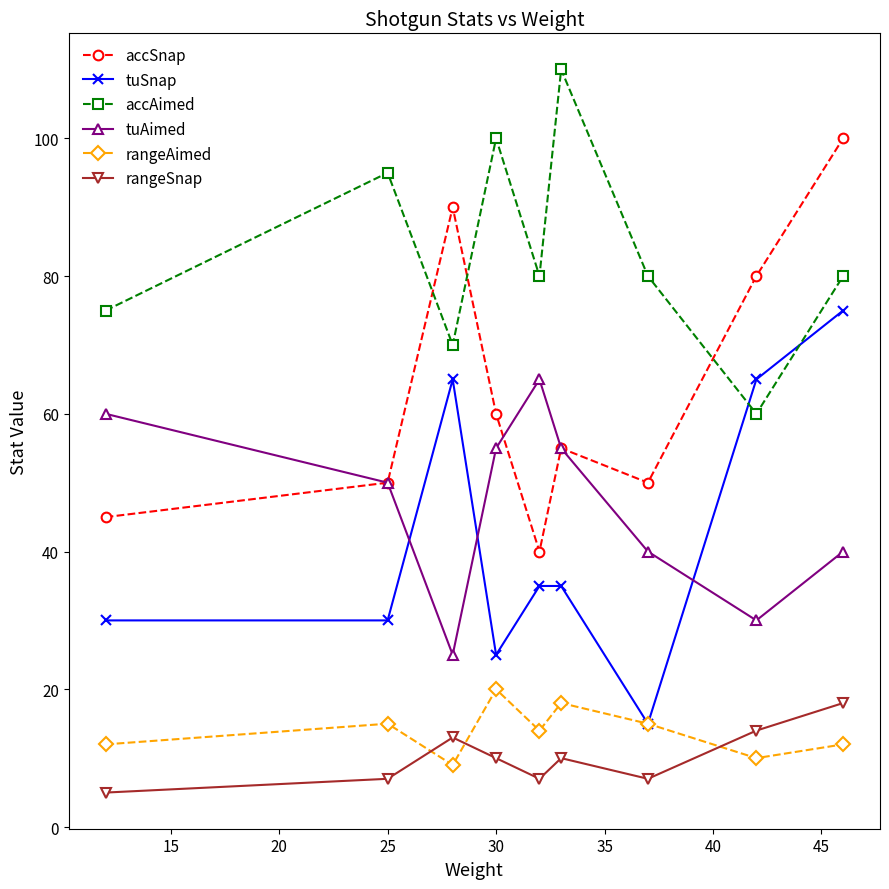

What is the maximum value shown in the chart?

110